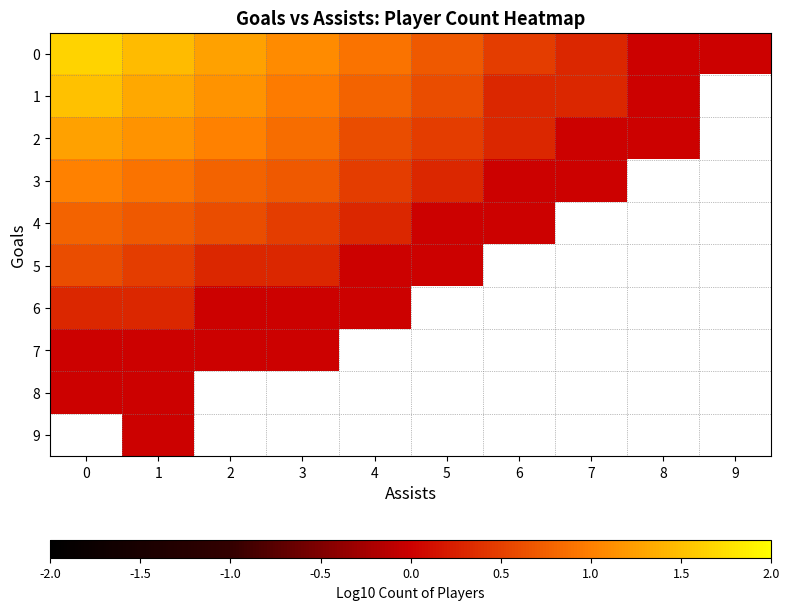

Is the value of 8 at 1 greater than the value of 9 at 8?

No